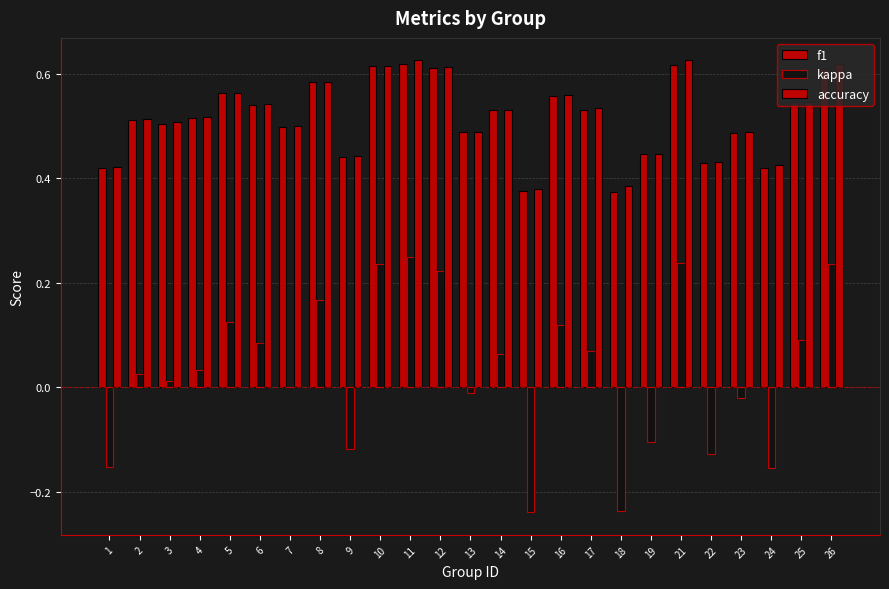

Rank the series at 25 from lowest to highest value.

kappa, accuracy, f1